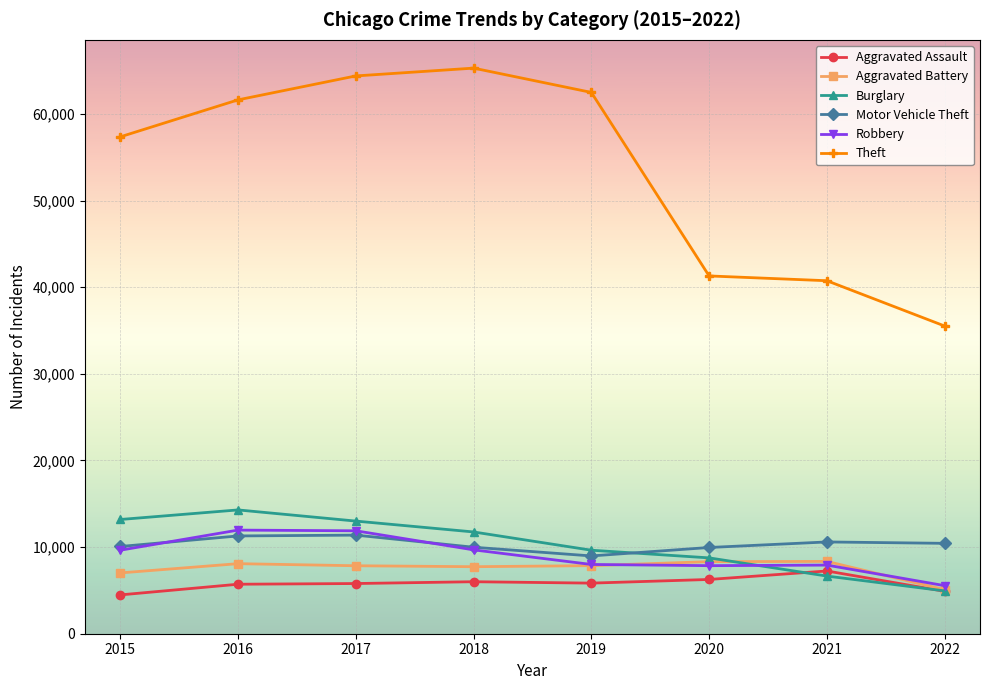

What value does the Theft series have at 2019, to the nearest 50?

62500